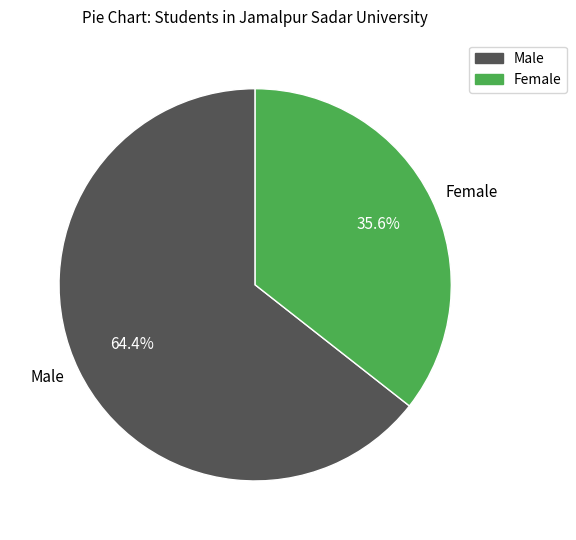

Does any single category account for the majority?

Yes